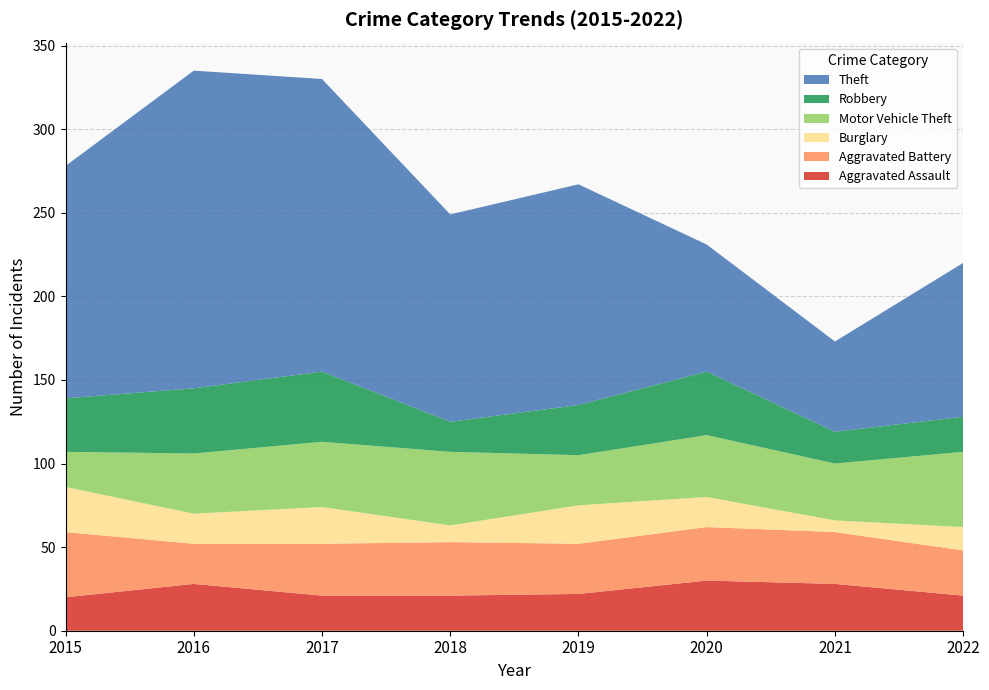

Reading left to right, list all the values displayed in this chart.

Aggravated Assault: 20	28	21	21	22	30	28	21
Aggravated Battery: 39	24	31	32	30	32	31	27
Burglary: 27	18	22	10	23	18	7	14
Motor Vehicle Theft: 21	36	39	44	30	37	34	45
Robbery: 32	39	42	18	30	38	19	21
Theft: 139	190	175	124	132	76	54	92